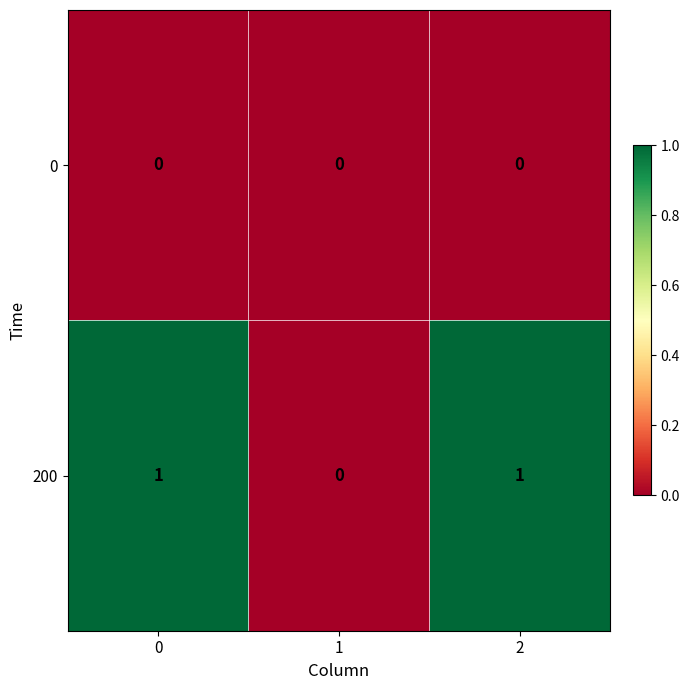

Which series has the largest total across all categories?

200